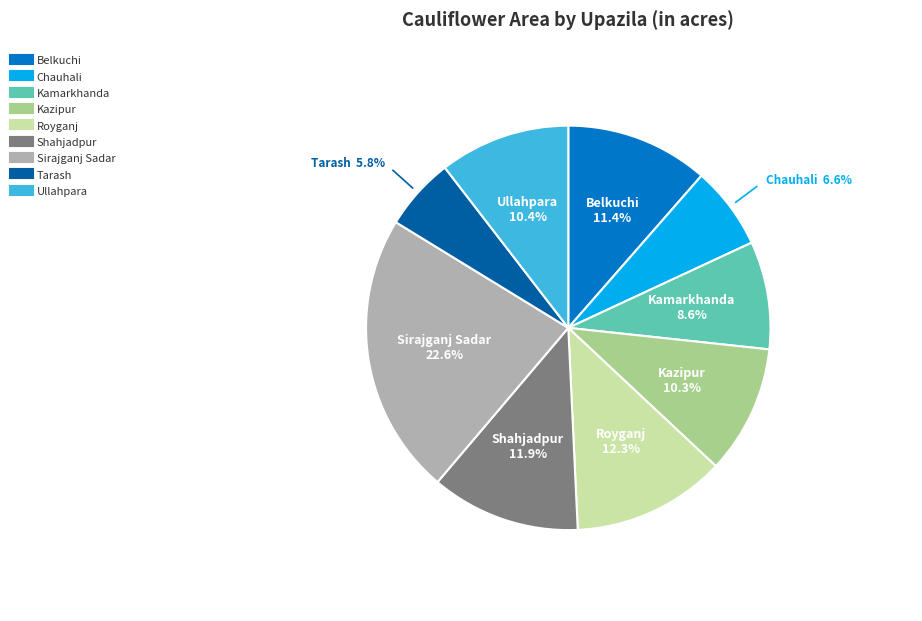

To the nearest percent, what is the combined percentage of Tarash and Chauhali?

12%